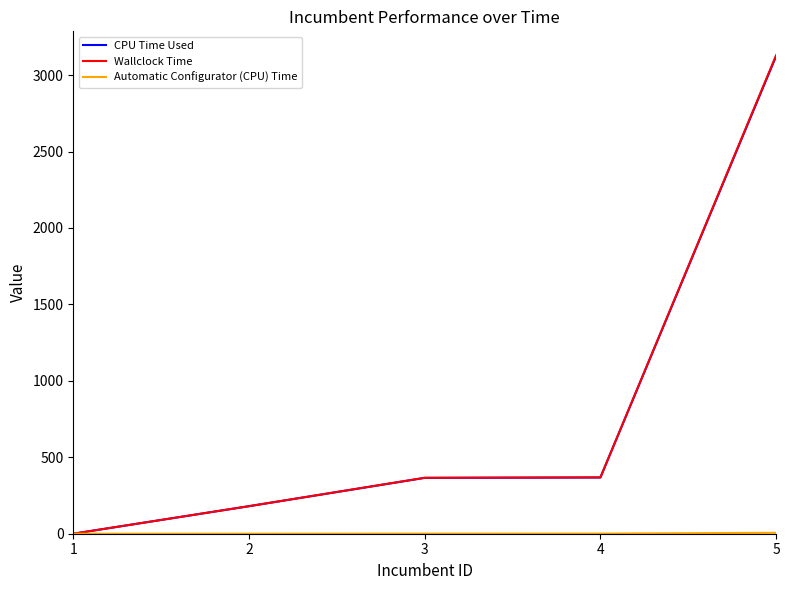

Between 1 and 4, which series saw the biggest shift?

Wallclock Time